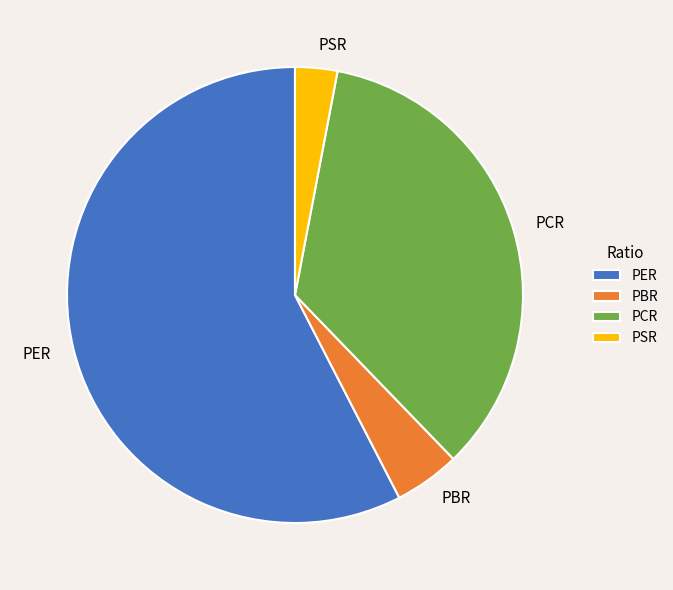

The PER slice represents 50% of the pie. True or false?

False